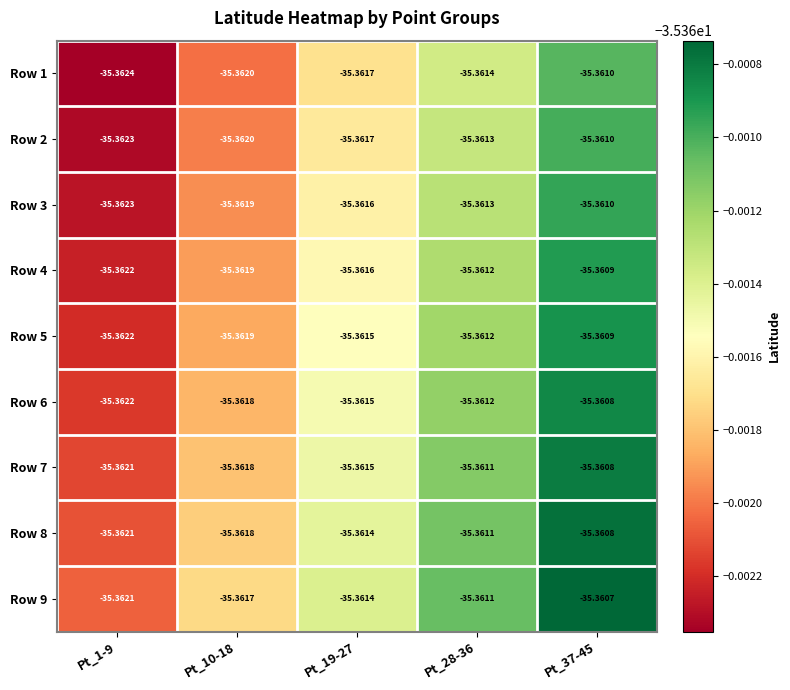

Is the value of Row 1 at Pt_10-18 greater than the value of Row 7 at Pt_10-18?

No